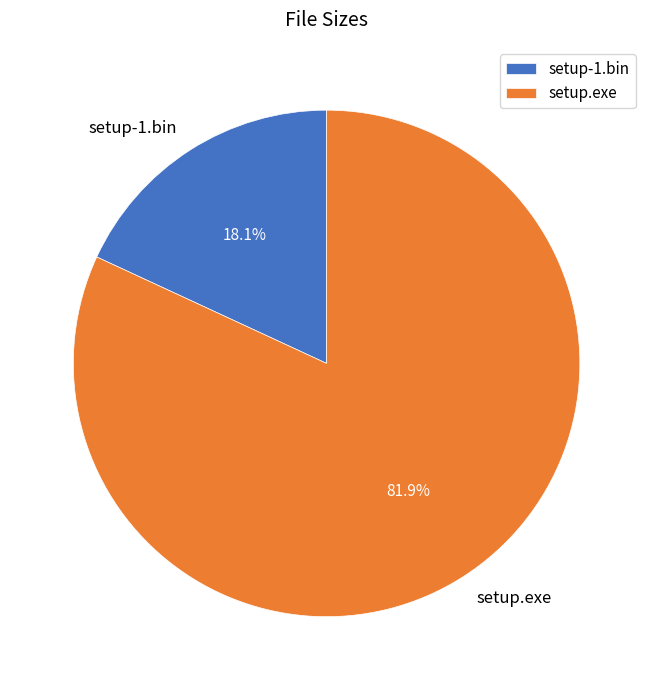

Which slice is the largest?

setup.exe